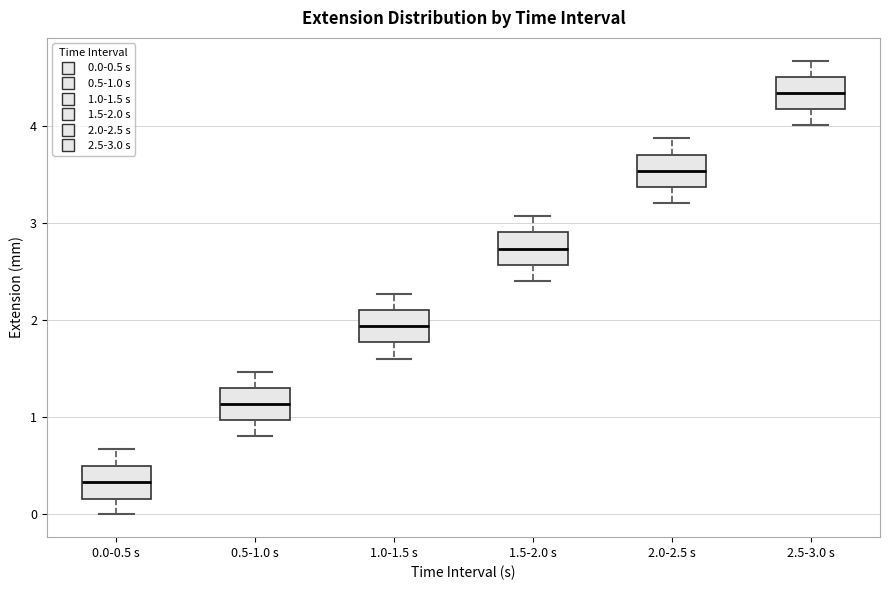

Which box's median line is the highest?

2.5-3.0 s